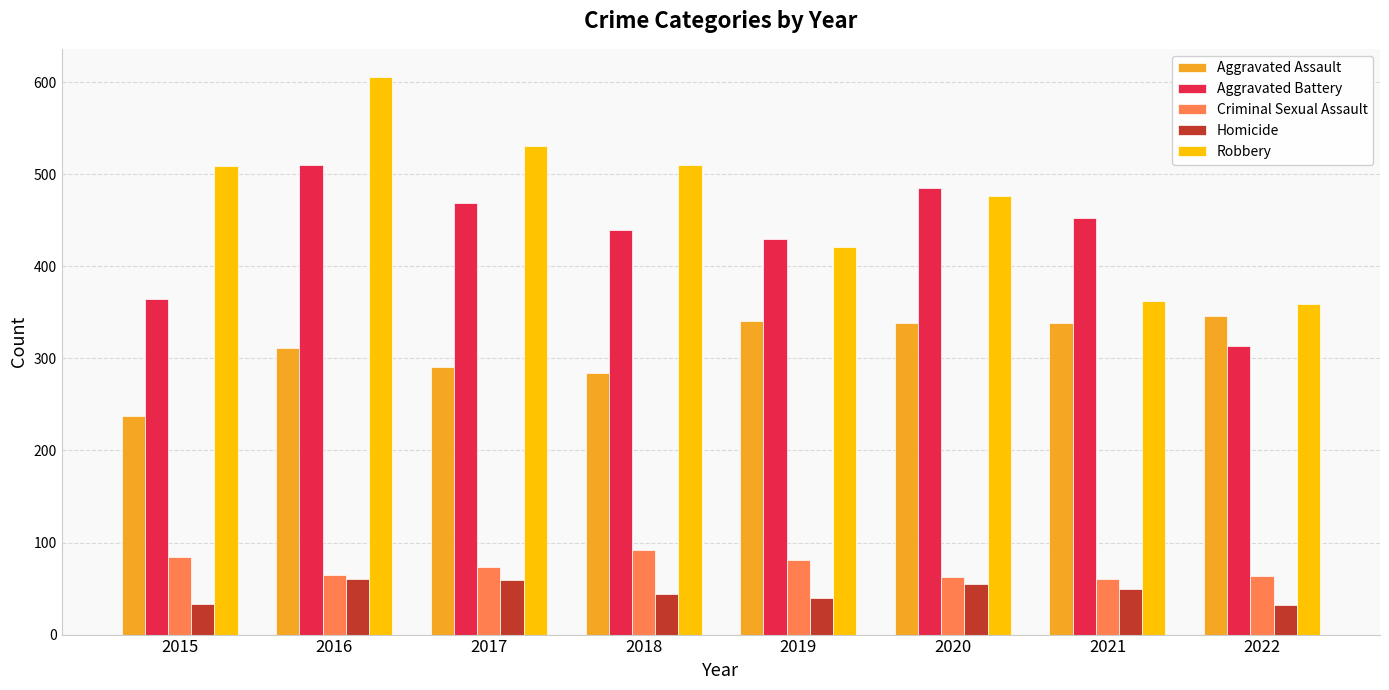

At 2021, list the series in order from largest to smallest.

Aggravated Battery, Robbery, Aggravated Assault, Criminal Sexual Assault, Homicide